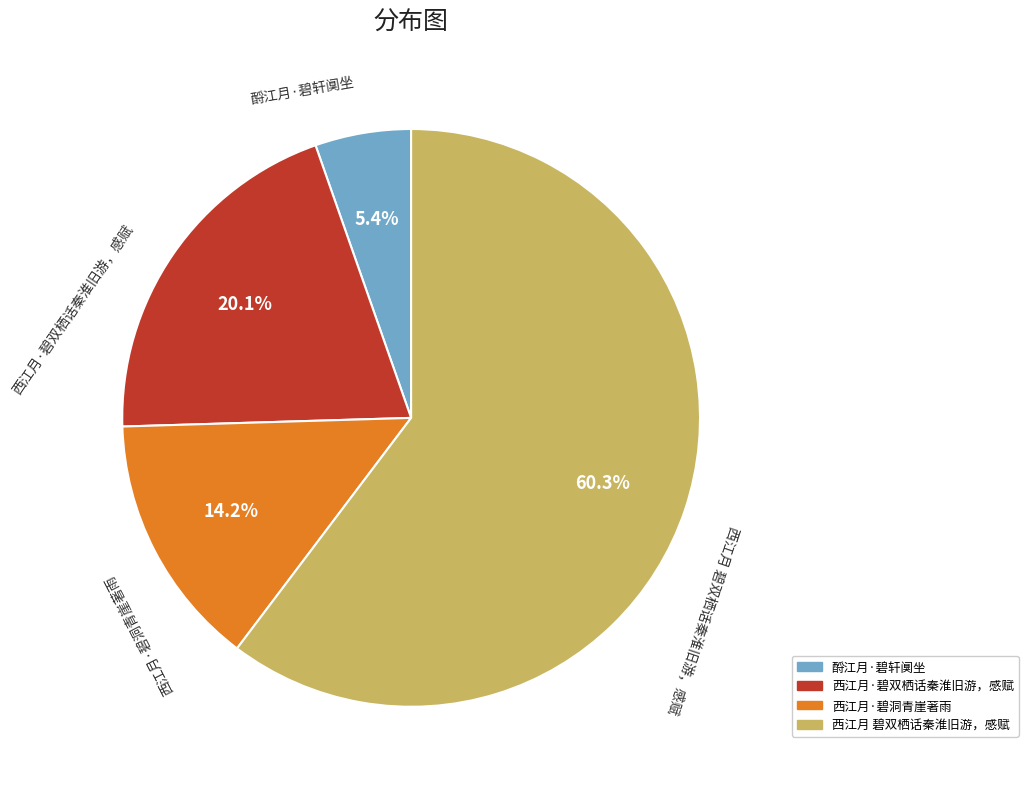

To the nearest percent, what is the difference between the largest and smallest slice percentages?

55%